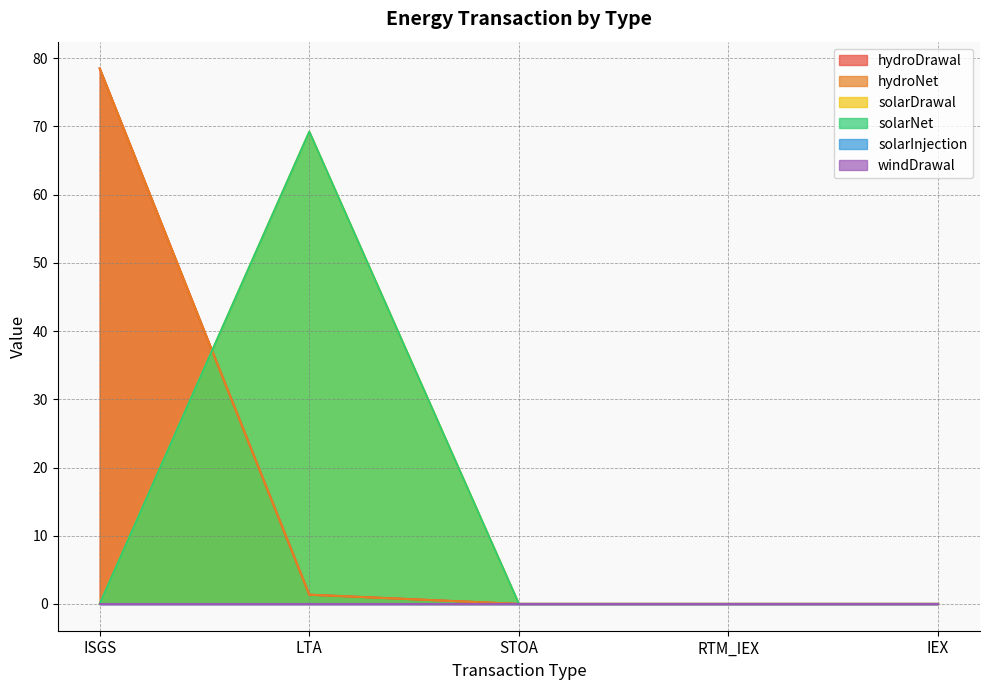

True or false: solarDrawal and solarNet cross at least once.

False